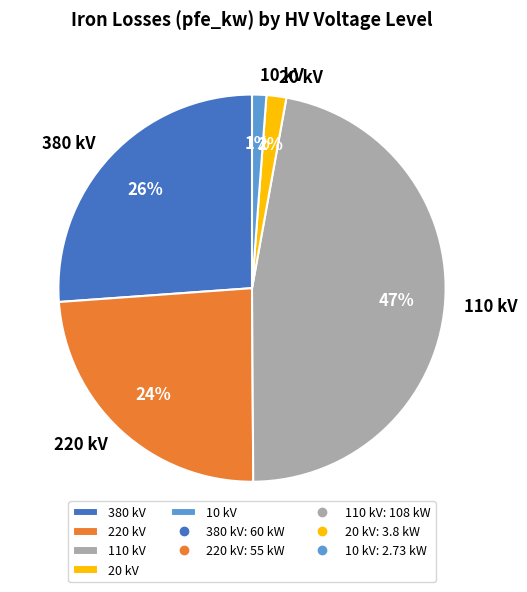

True or false: 10 kV accounts for 1% of the total.

True